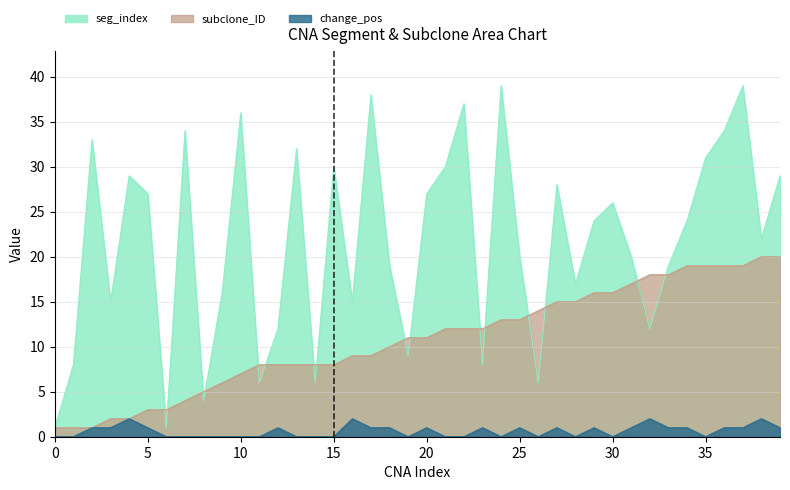

True or false: seg_index and change_pos cross at least once.

False